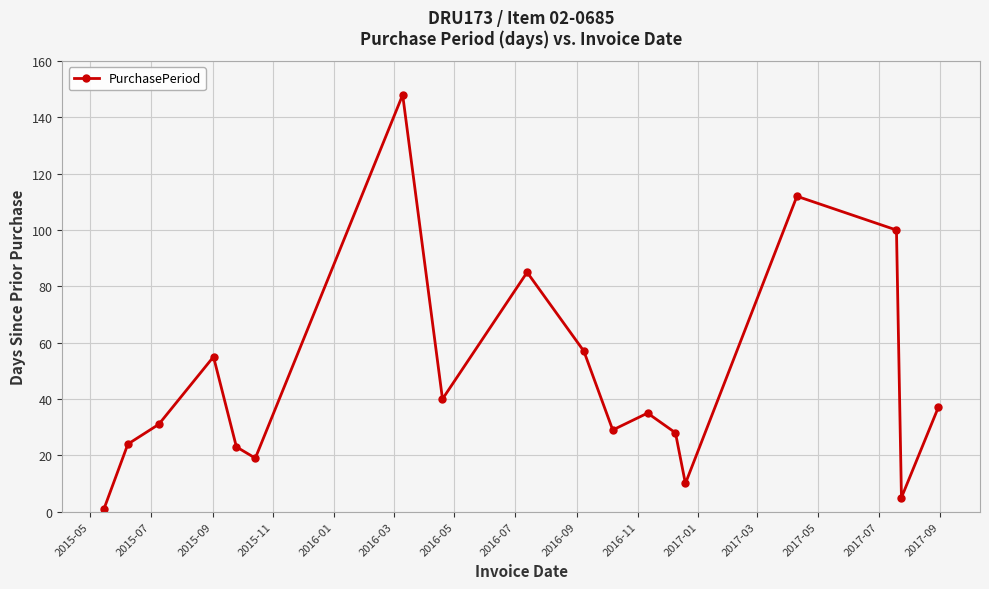

Reading left to right, what are all the values shown in this chart?

1	24	31	55	23	19	148	40	85	57	29	35	28	10	112	100	5	37